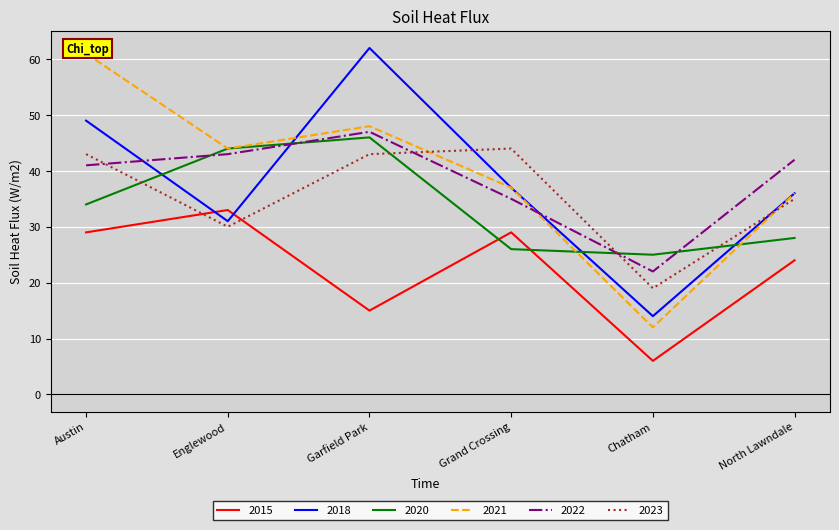

Reading left to right, what are all the values shown in this chart?

2015: 29	33	15	29	6	24
2018: 49	31	62	37	14	36
2020: 34	44	46	26	25	28
2021: 61	44	48	37	12	36
2022: 41	43	47	35	22	42
2023: 43	30	43	44	19	35